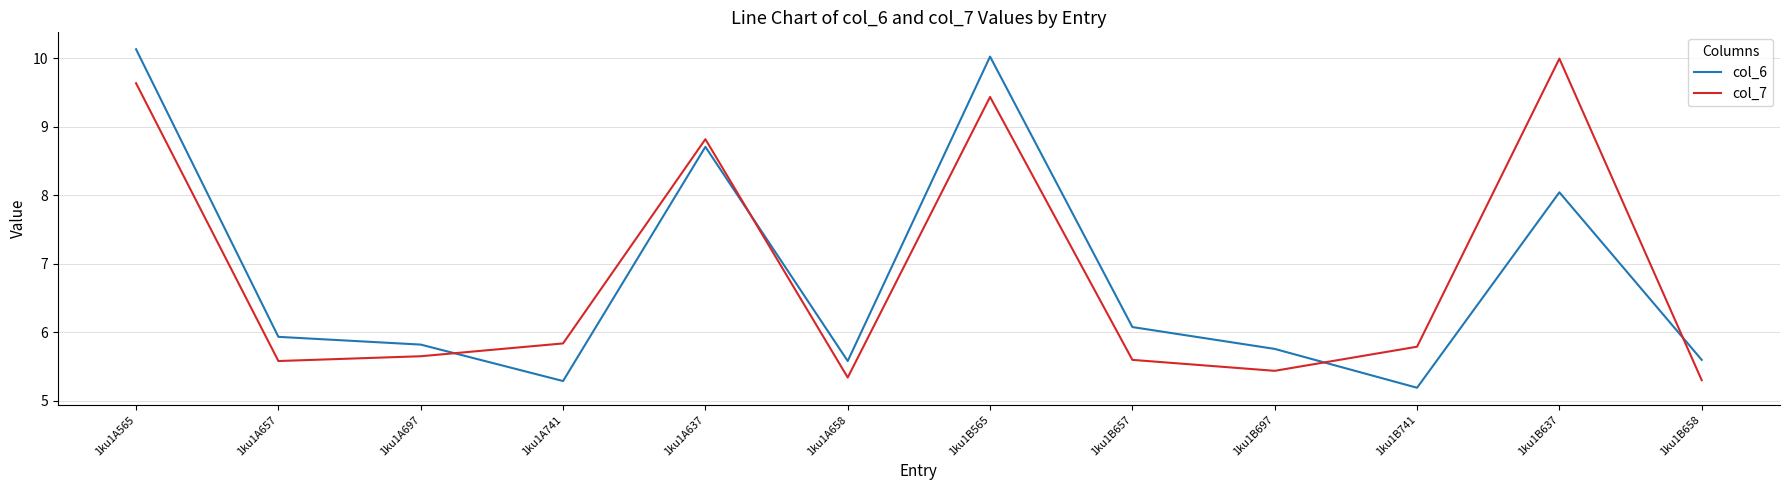

True or false: col_7 has a value of 10.0 at 1ku1B637.

True